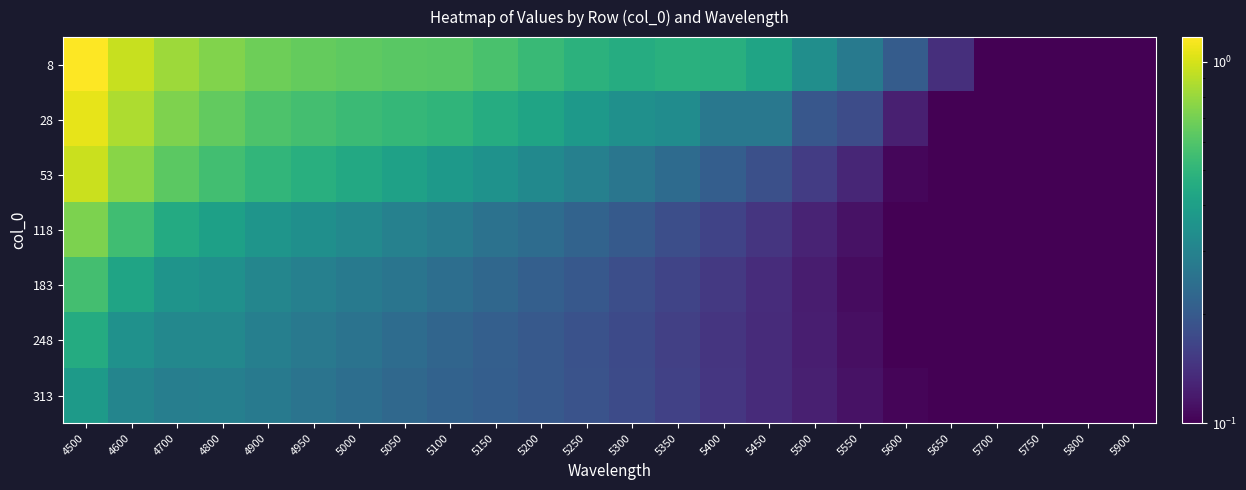

How many categories are shown in the chart?

24